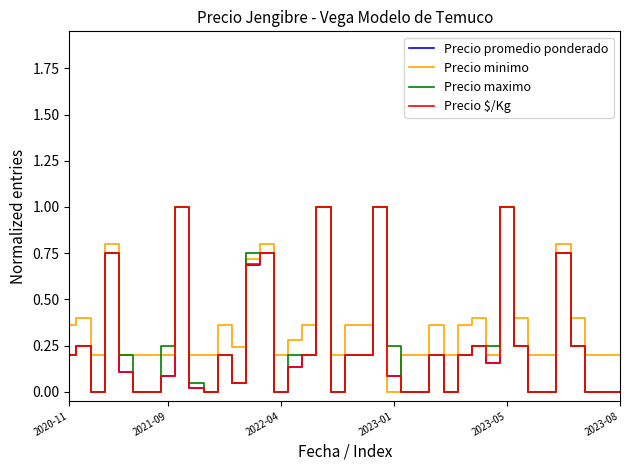

What is the maximum value for Precio maximo?

1.0